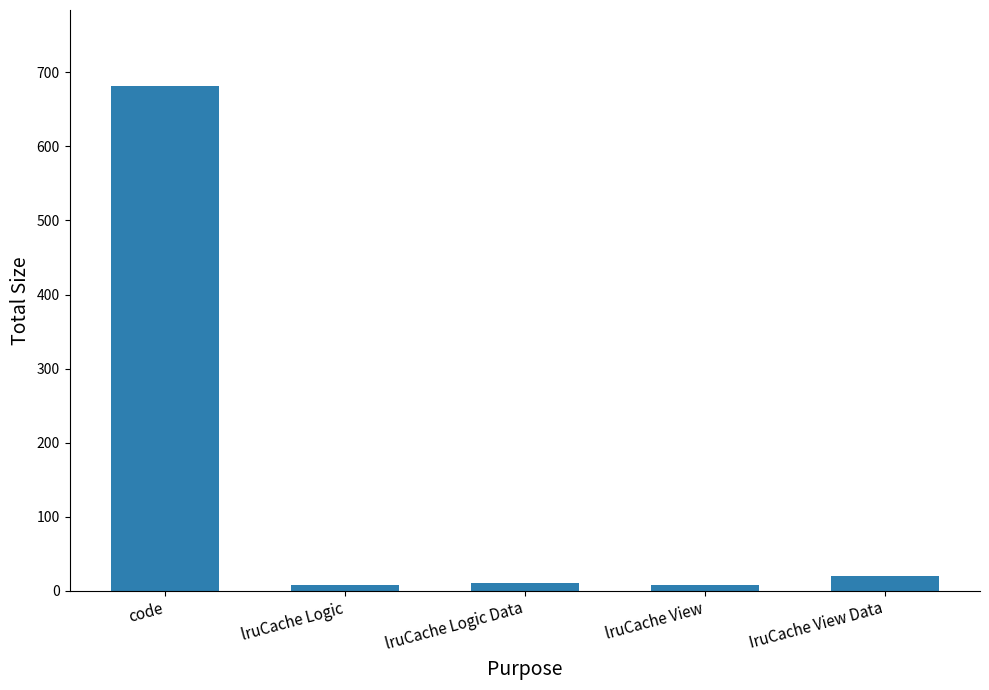

The value at code is 199. True or false?

False